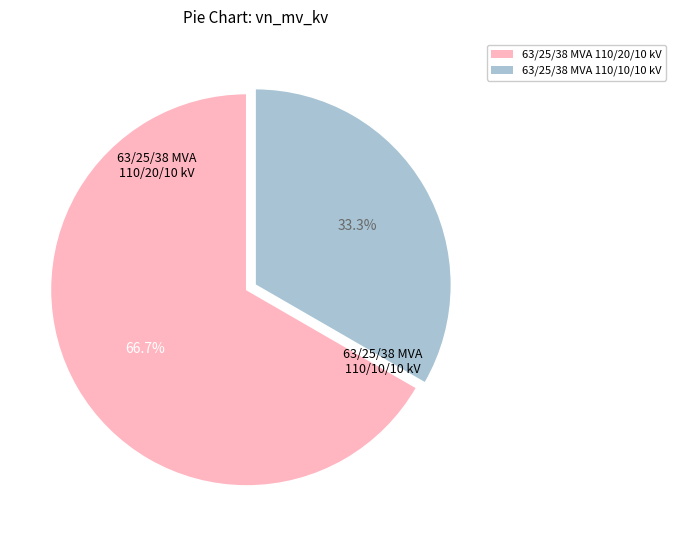

What is the total percentage of 63/25/38 MVA 110/10/10 kV and 63/25/38 MVA 110/20/10 kV?

100.0%